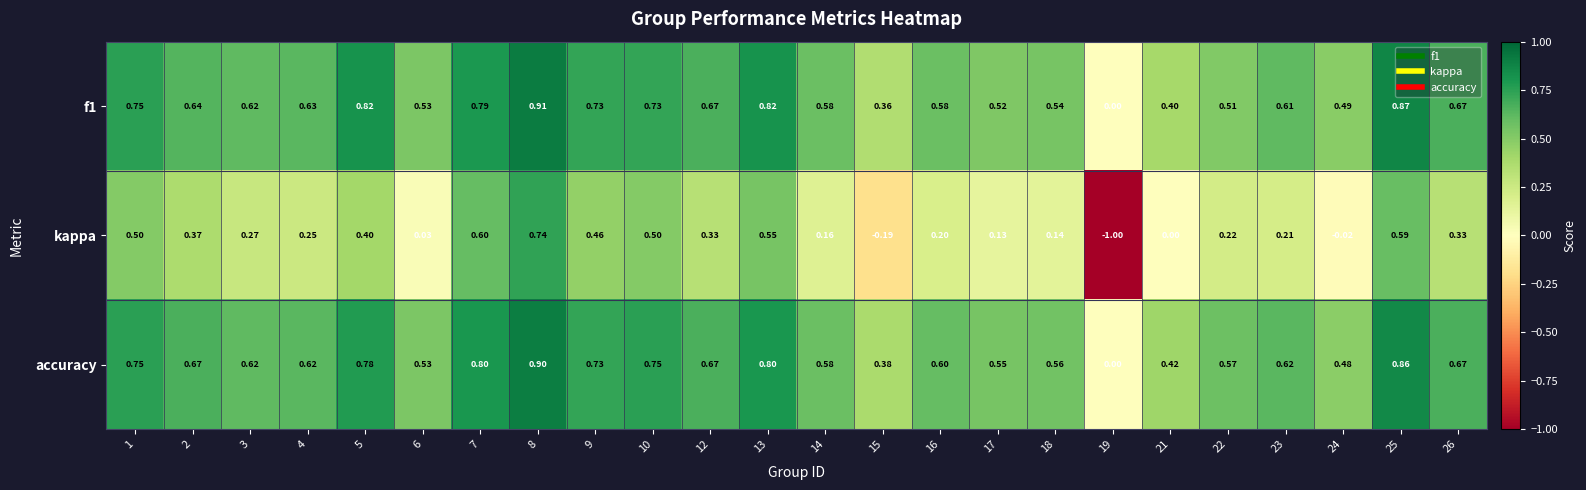

At which category is the sum across all series the highest?

8